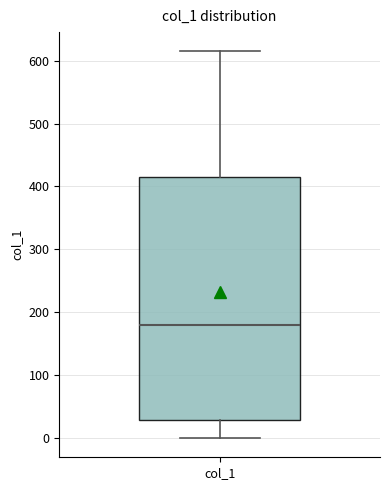

Where does the lower whisker of the box for col_1 end on the y-axis? The values are not printed on the chart, so give them approximately, as read against the axis.

0